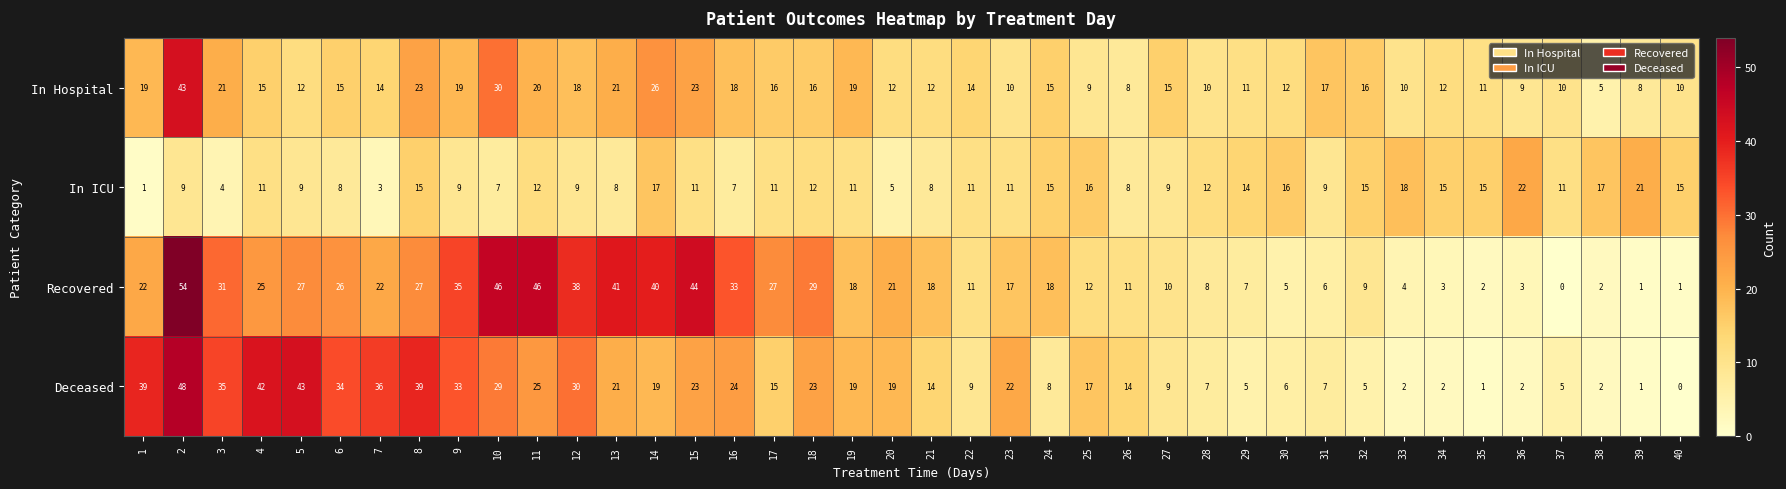

Which label corresponds to the largest value in the chart?

2